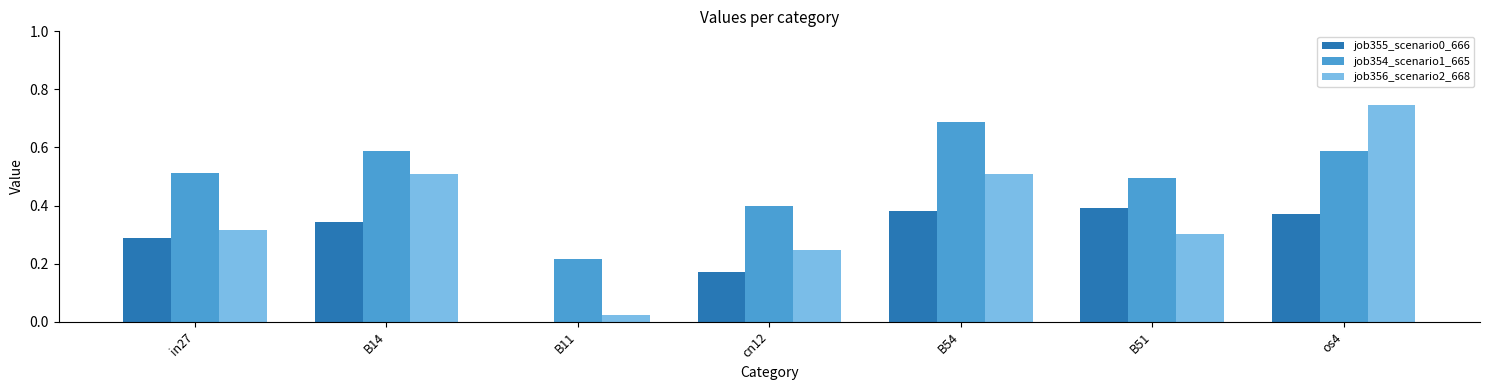

Are the bars grouped side by side (vs. stacked)?

Yes